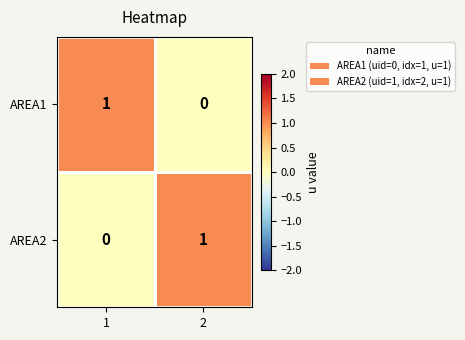

What is the difference between the highest and lowest values at 2?

1